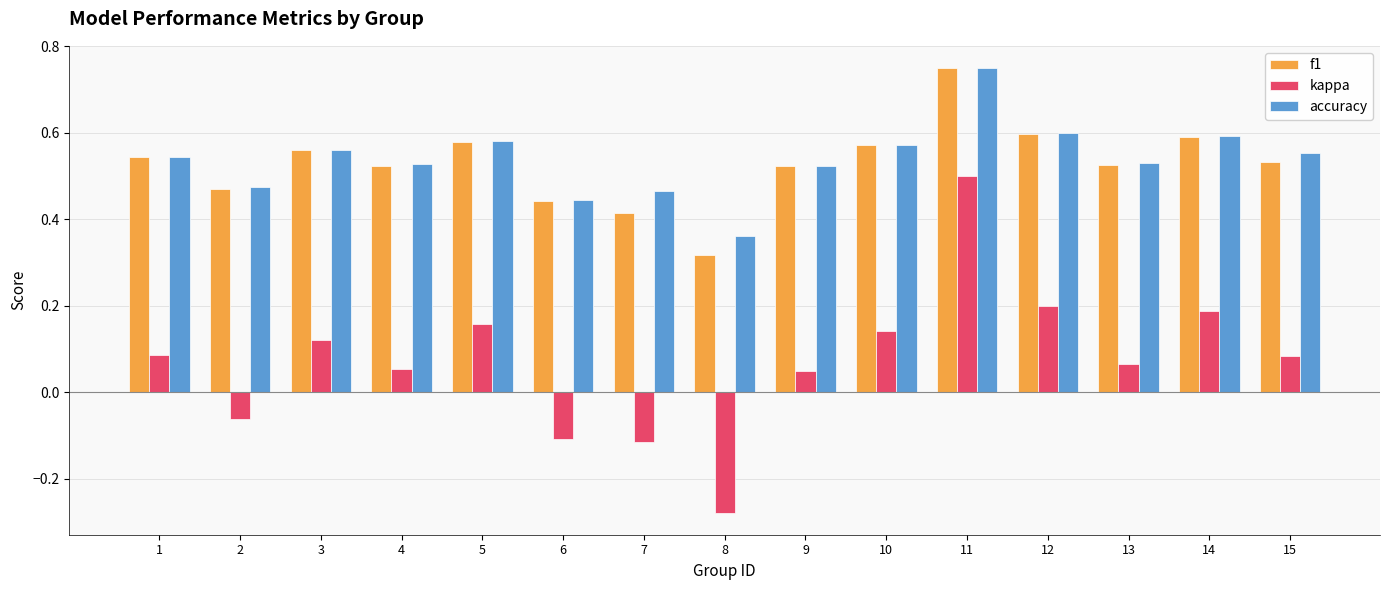

The value of f1 at 4 is 0.8. True or false?

False